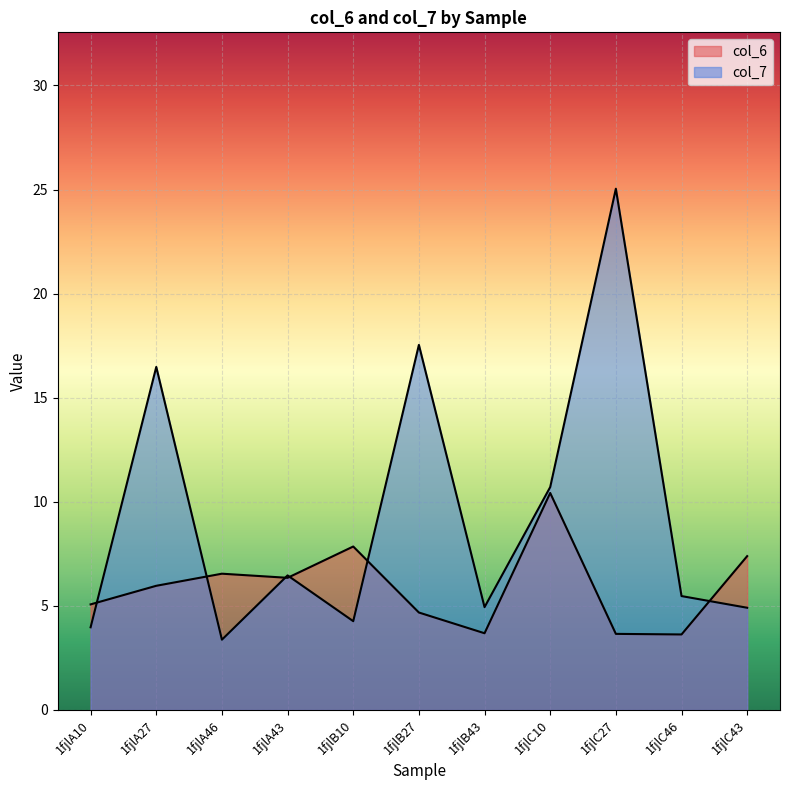

Reading right to left, extract all data points from this chart.

col_6: 1fjlC43=7.4	1fjlC46=3.6	1fjlC27=3.7	1fjlC10=10.4	1fjlB43=3.7	1fjlB27=4.7	1fjlB10=7.9	1fjlA43=6.3	1fjlA46=6.5	1fjlA27=6.0	1fjlA10=5.1
col_7: 1fjlC43=4.9	1fjlC46=5.5	1fjlC27=25.0	1fjlC10=10.7	1fjlB43=4.9	1fjlB27=17.5	1fjlB10=4.3	1fjlA43=6.5	1fjlA46=3.4	1fjlA27=16.5	1fjlA10=4.0